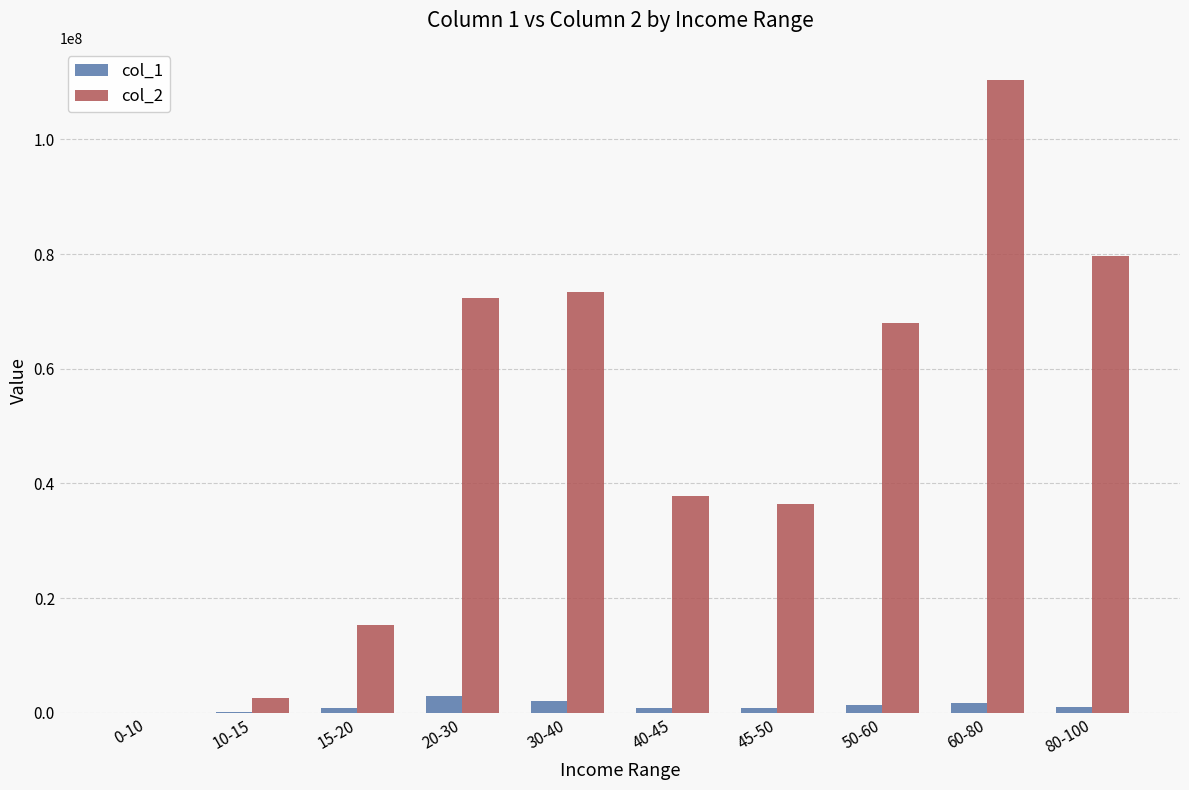

The value of col_2 at 60-80 is 51668526. True or false?

False